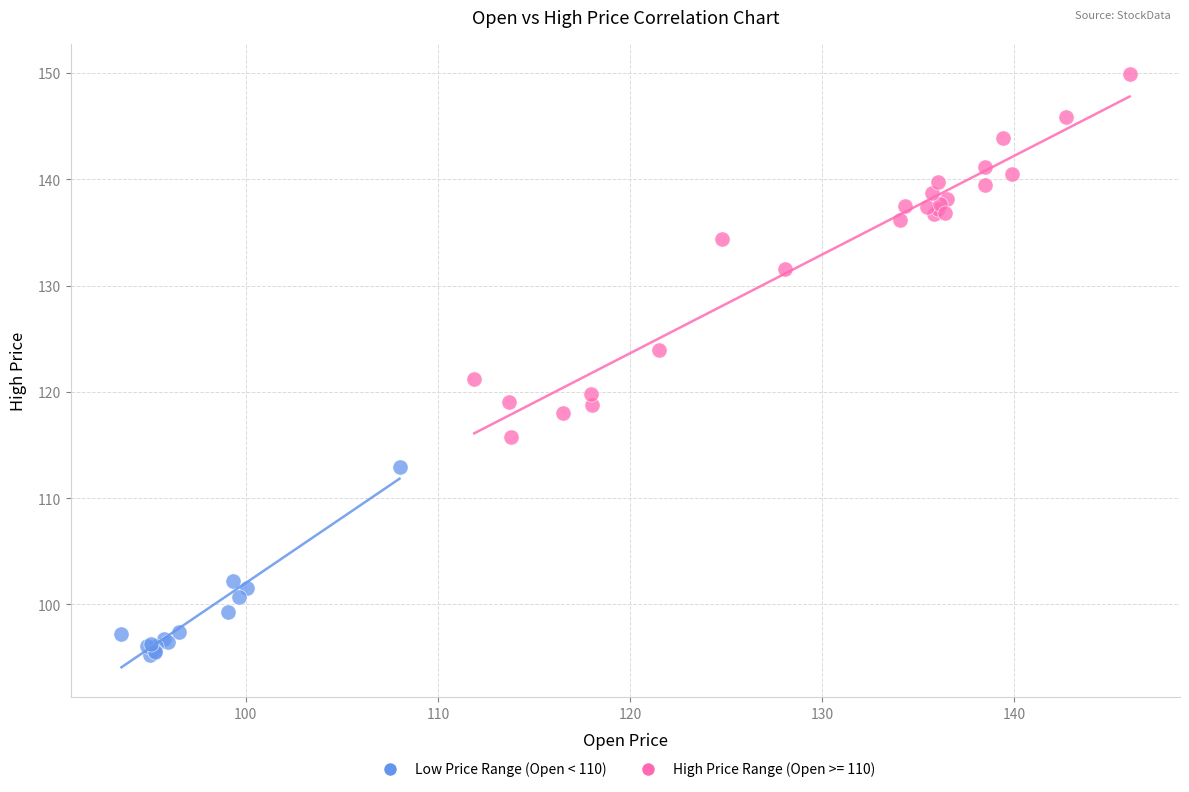

Which series contains the lowest Y value?

Low Price Range (Open < 110)